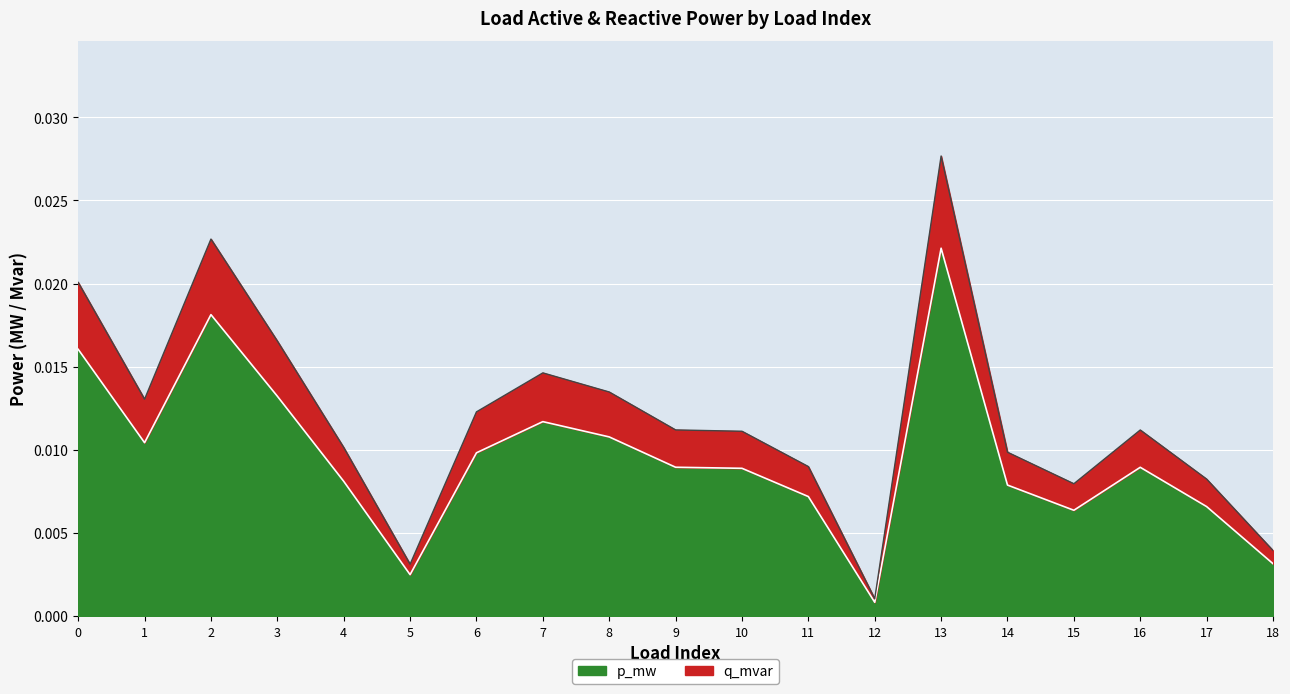

At how many categories does at least one series exceed 0?

19